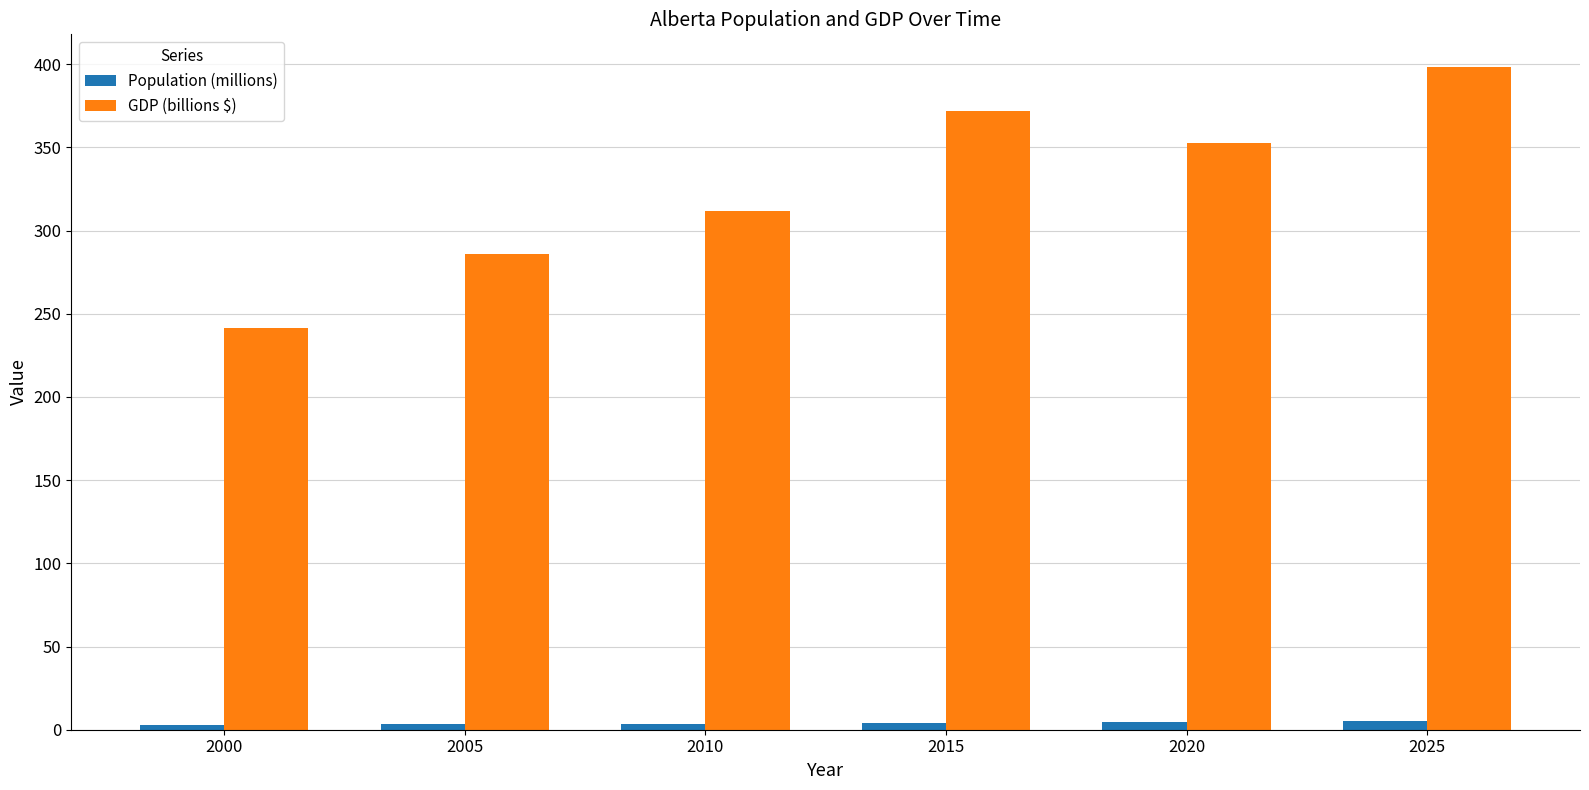

What are all the series names shown in the legend?

Population (millions), GDP (billions $)